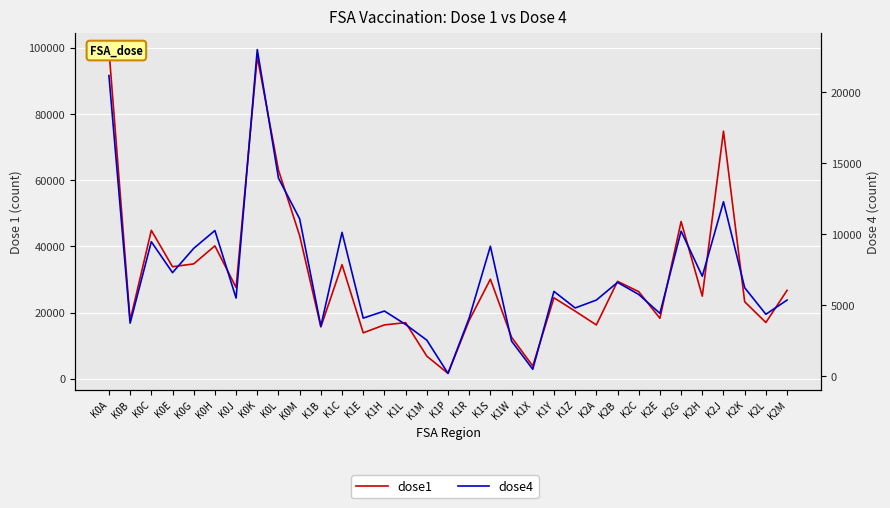

Is this an area chart (filled region under the line)?

No